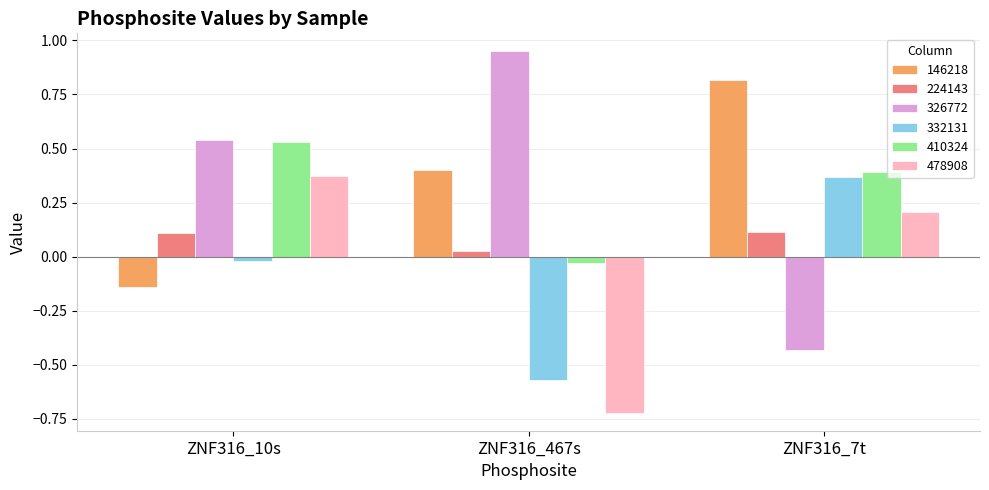

Which category has the lowest value in the 146218 series?

ZNF316_10s